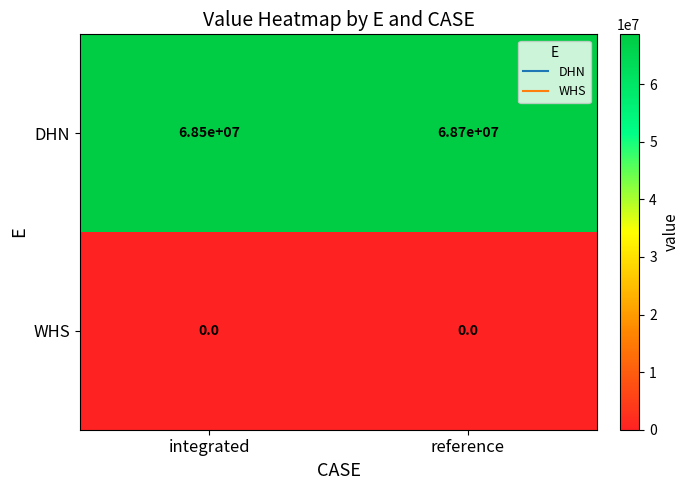

Which series has the largest range (max minus min)?

DHN